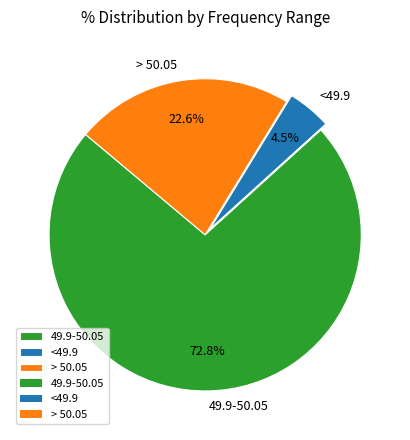

To the nearest percent, what is the difference between the largest and smallest slice percentages?

68%